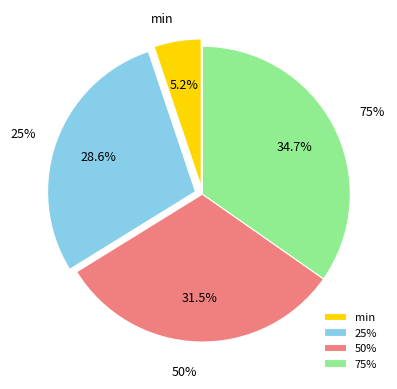

To the nearest percent, what is the difference between the 25% and min slice percentages?

23%